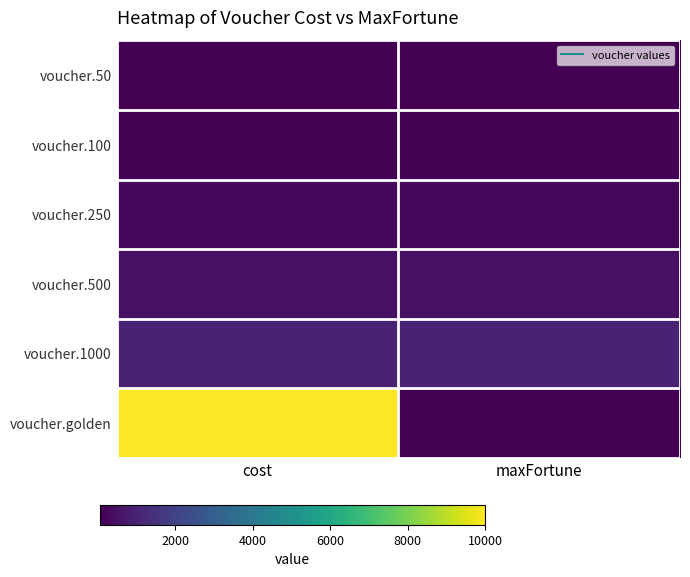

Reading right to left, list all the values displayed in this chart.

voucher.50: maxFortune=50	cost=50
voucher.100: maxFortune=100	cost=100
voucher.250: maxFortune=250	cost=250
voucher.500: maxFortune=500	cost=500
voucher.1000: maxFortune=1000	cost=1000
voucher.golden: maxFortune=50	cost=10000